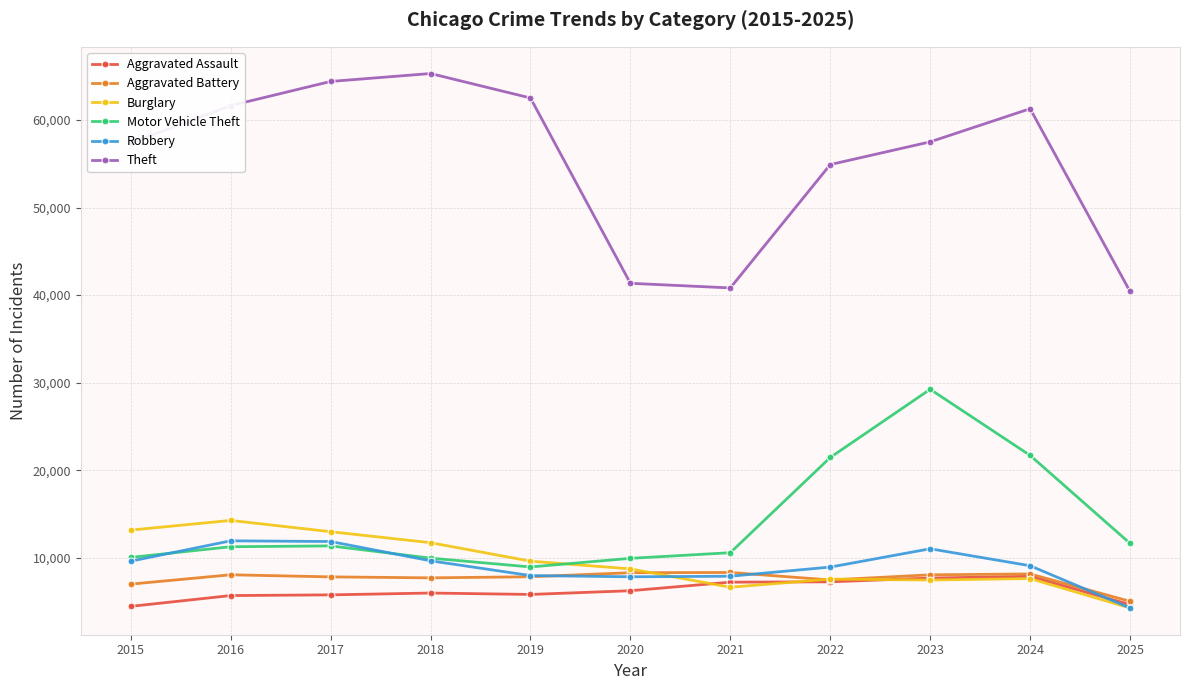

How many intersections are there between Motor Vehicle Theft and Burglary?

1